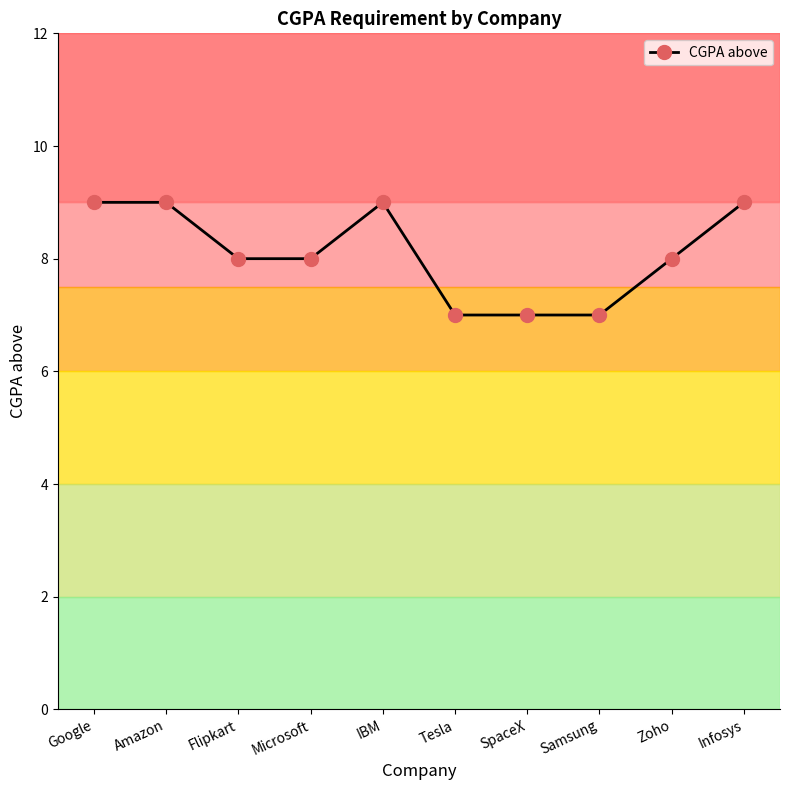

What is the change in value from Amazon to Samsung?

-2